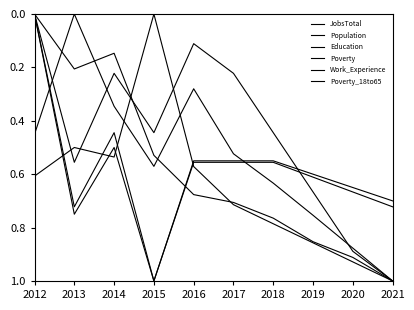

What is the greatest value displayed?

1.0